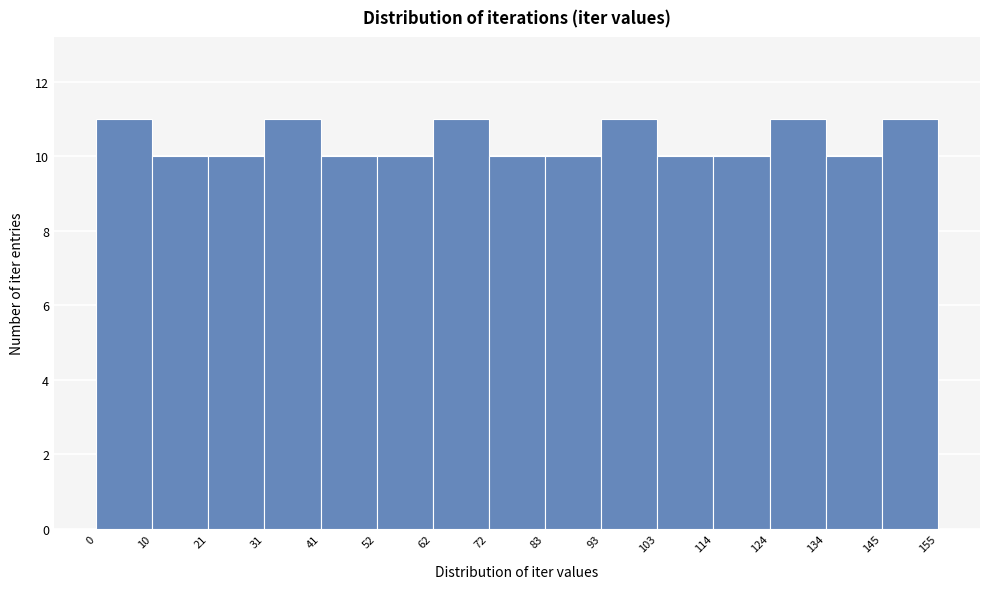

Reading left to right, transcribe this chart: for each bar, give the range it covers on the x-axis and its height. The values are not printed on the chart, so give them approximately, as read against the axis.

0 to 10: 11
10 to 21: 10
21 to 31: 10
31 to 41: 11
41 to 52: 10
52 to 62: 10
62 to 72: 11
72 to 83: 10
83 to 93: 10
93 to 103: 11
103 to 114: 10
114 to 124: 10
124 to 134: 11
134 to 145: 10
145 to 155: 11